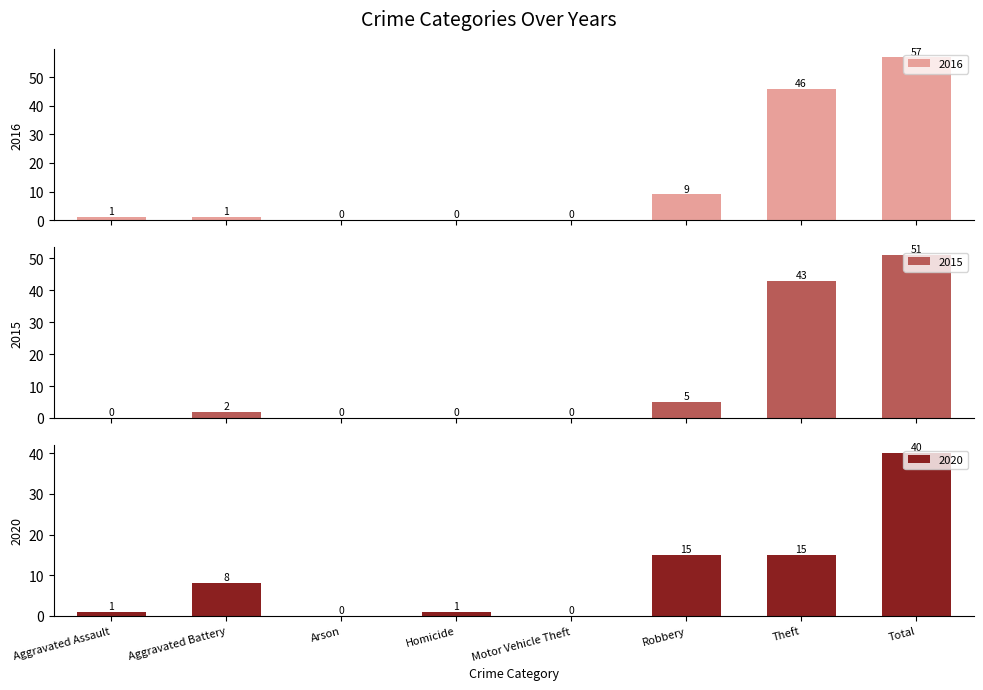

What is the difference between the 2020 values at Motor Vehicle Theft and Aggravated Battery?

8